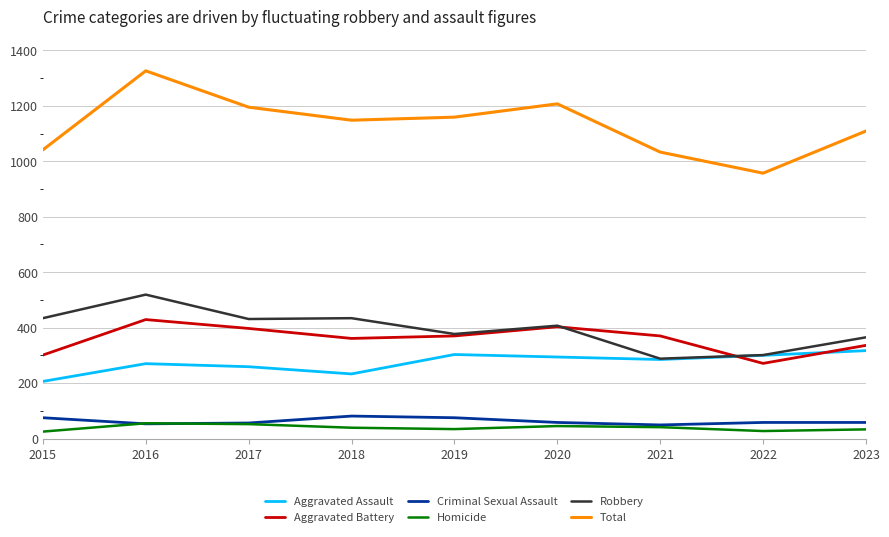

True or false: Robbery has a value of 682 at 2018.

False